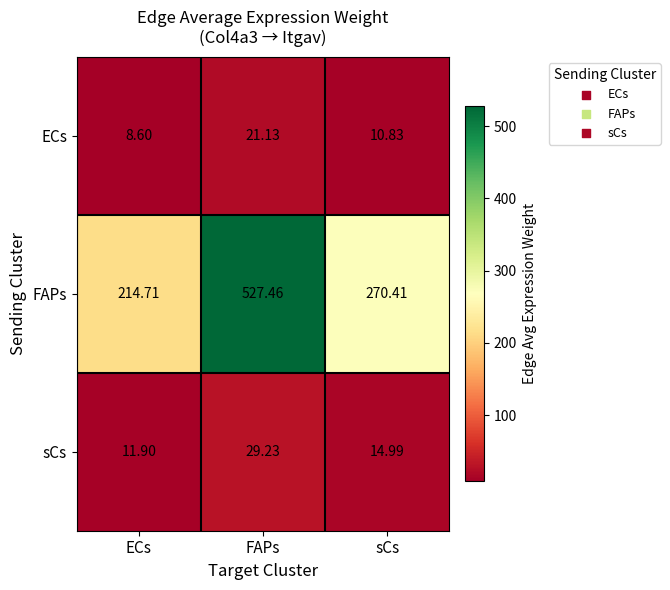

Where is sCs nearest to the value 20?

sCs